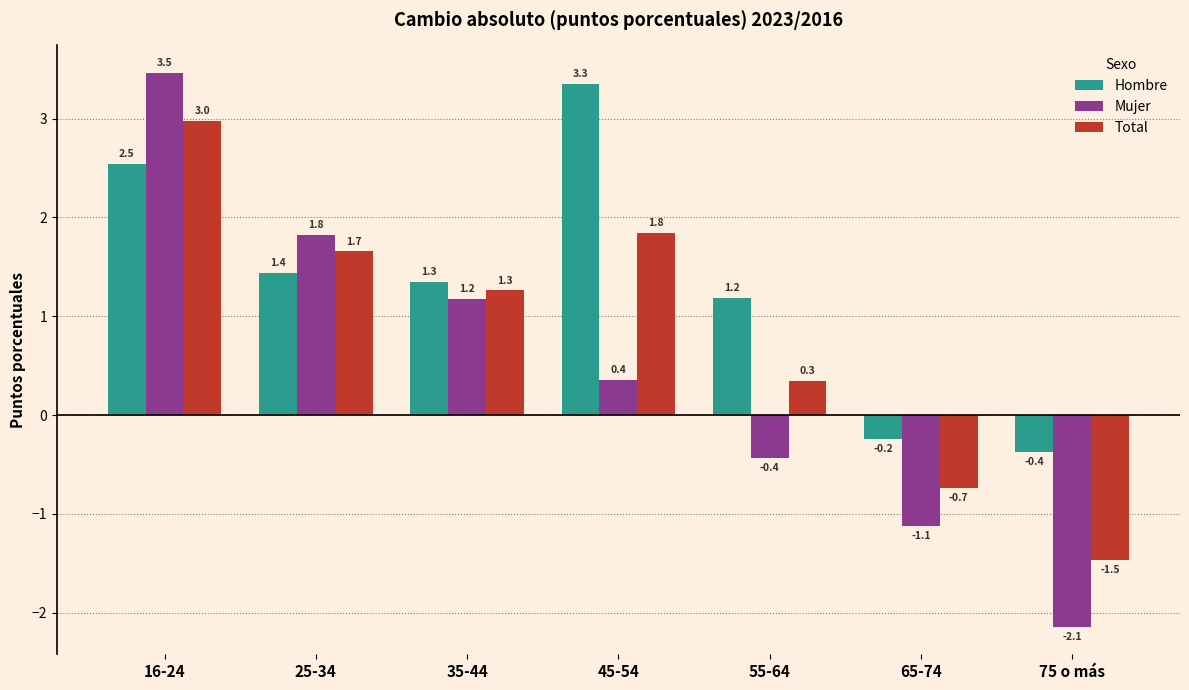

What is the minimum value for Hombre?

-0.4